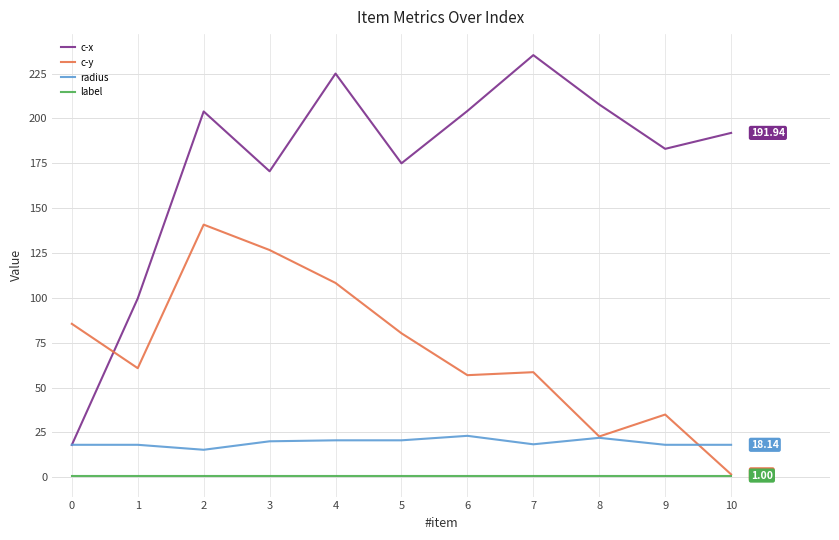

The c-x series shows 207.8 at 8. True or false?

True